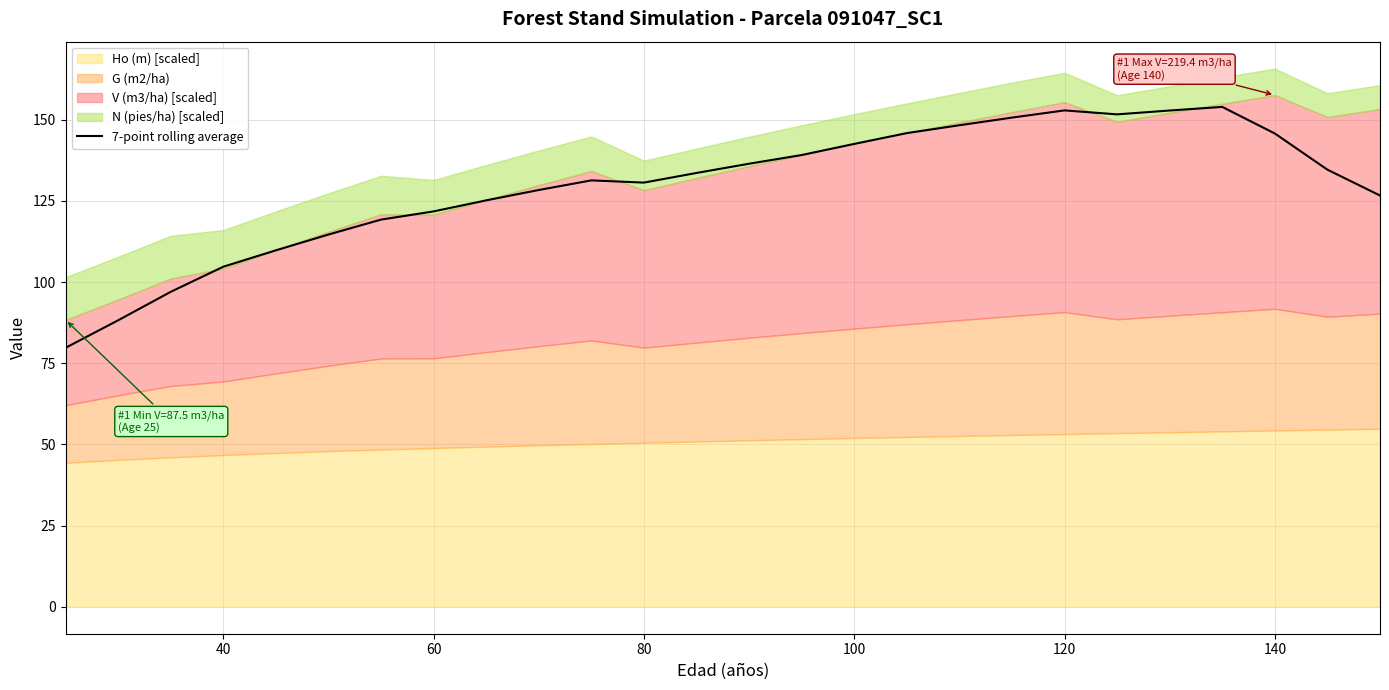

What is the maximum value for 7-point rolling average?

153.9